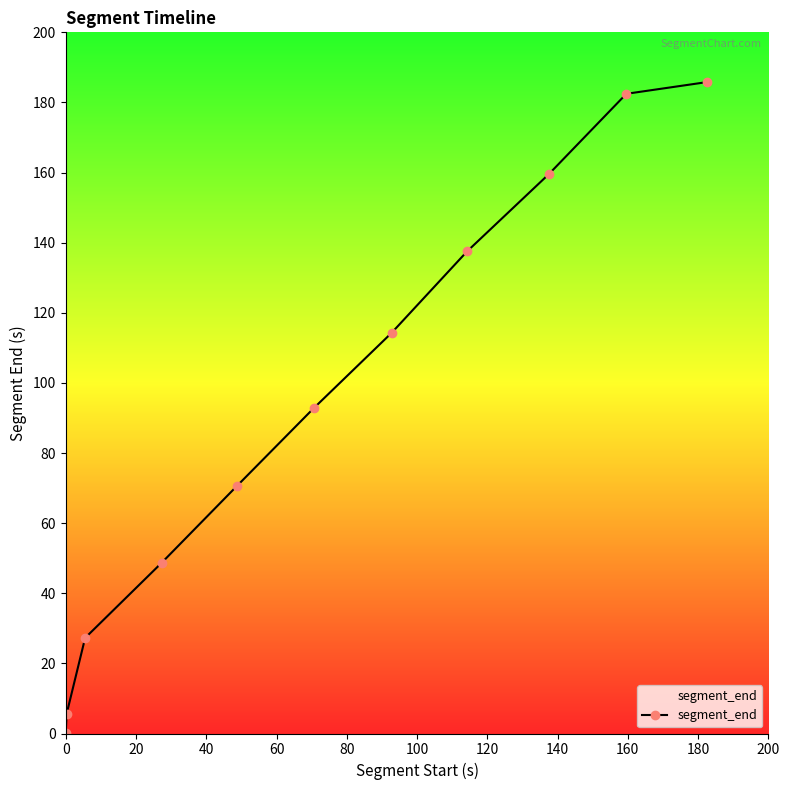

What is the greatest value displayed?

185.8